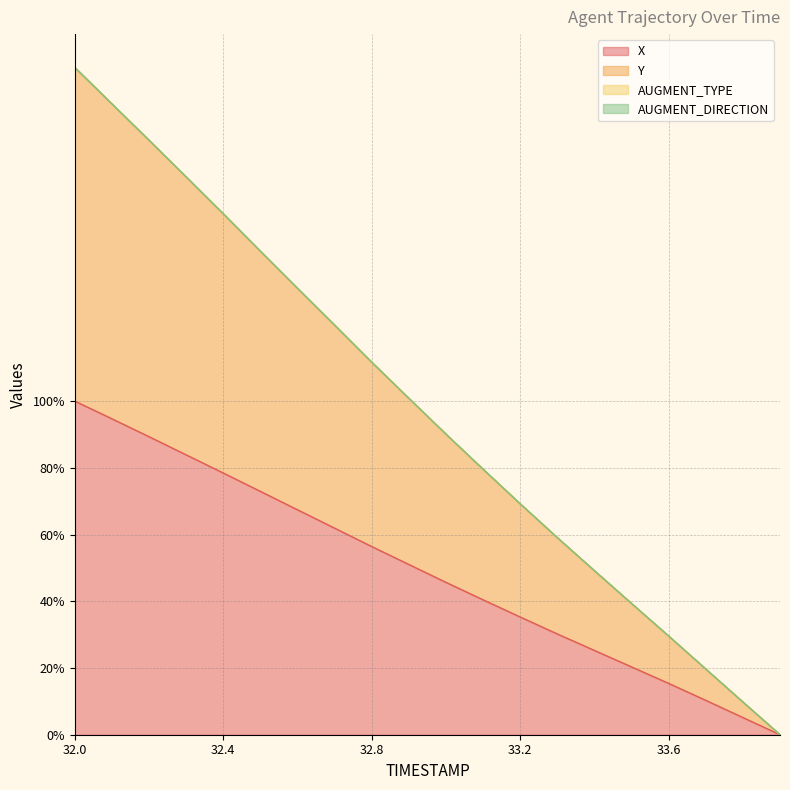

Which series has the largest range (max minus min)?

Y